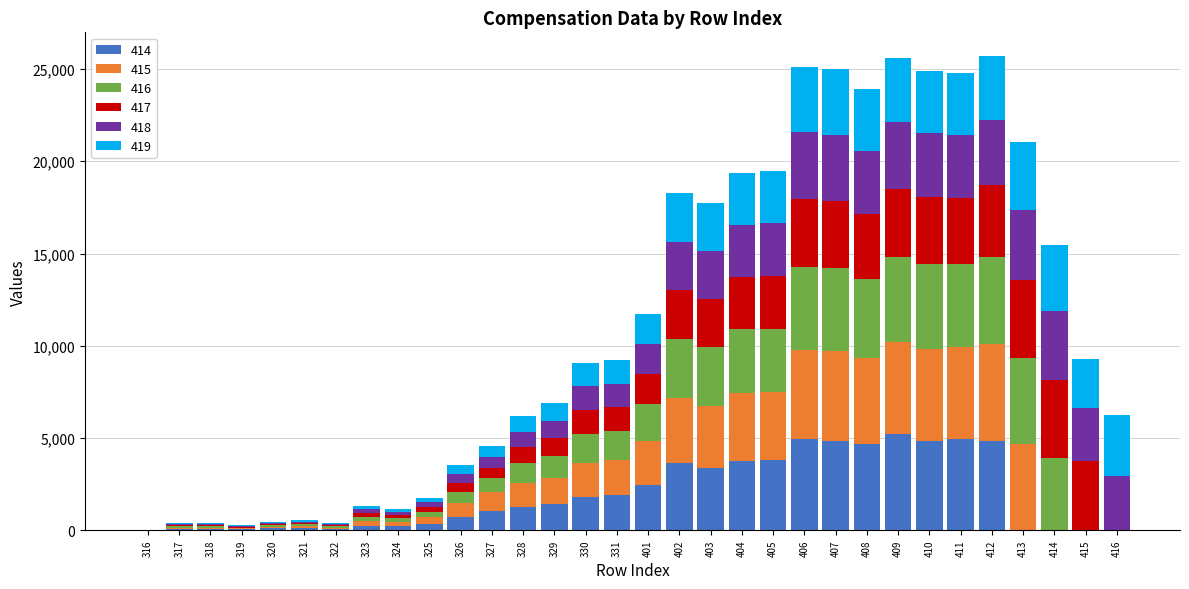

How many series are shown in this chart?

6